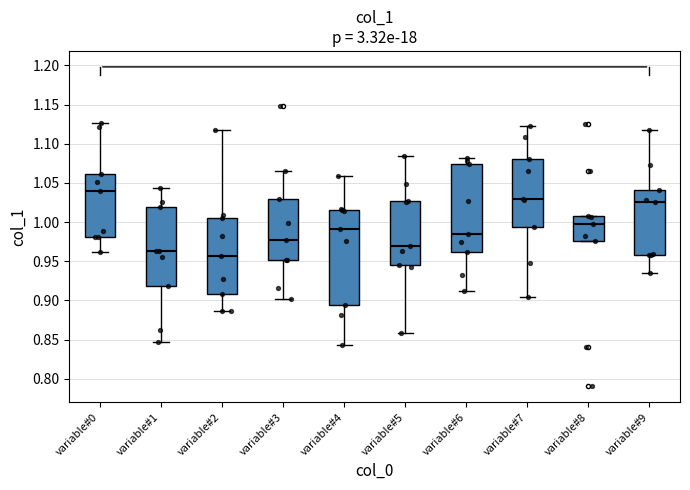

Which box has the highest median line?

variable#0